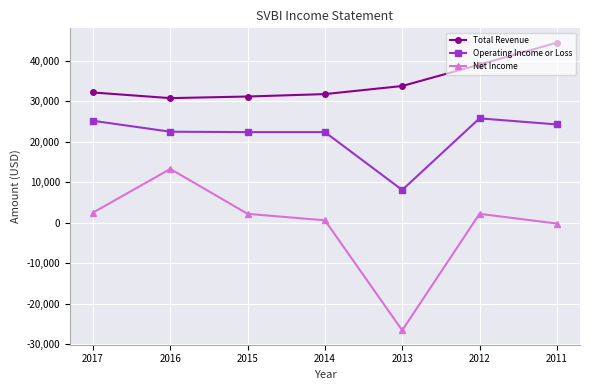

True or false: Net Income and Operating Income or Loss intersect in this chart.

False